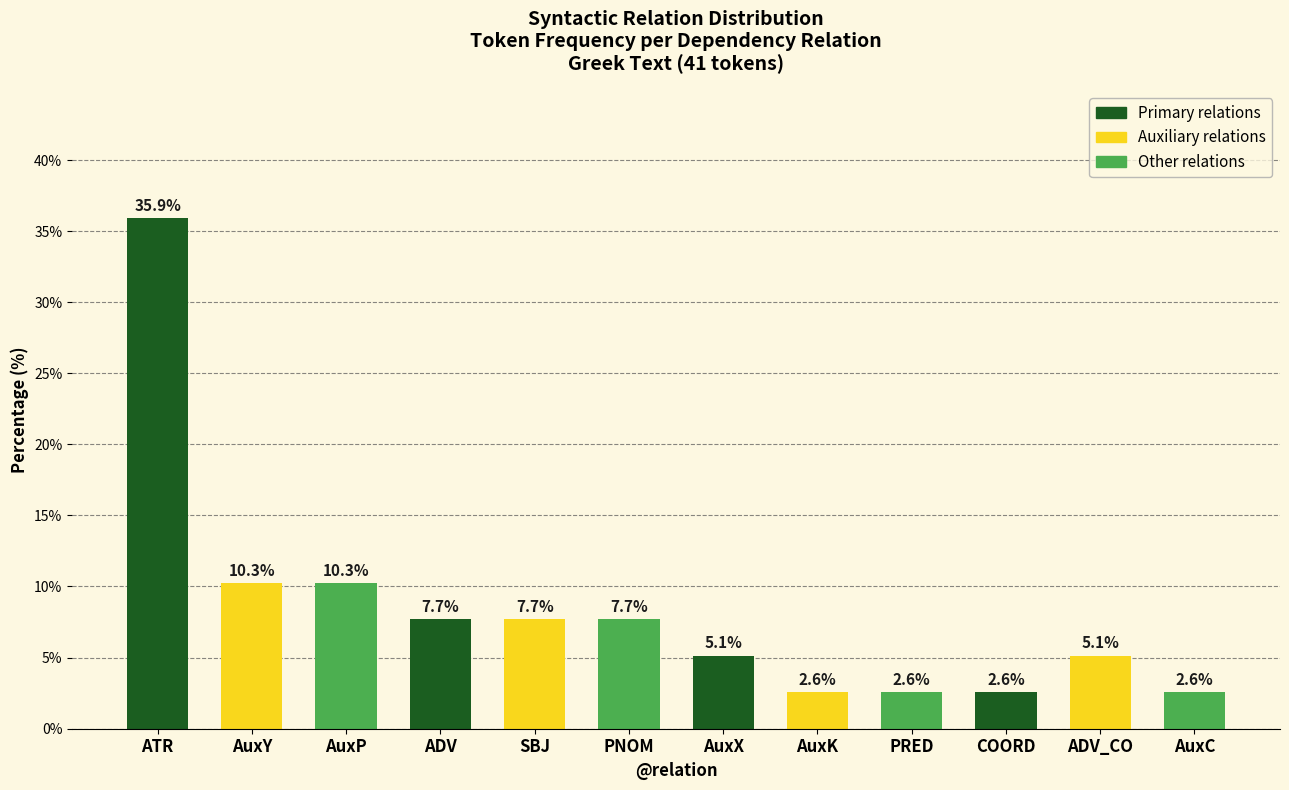

What is the value of the 1st bar from the left?

35.9